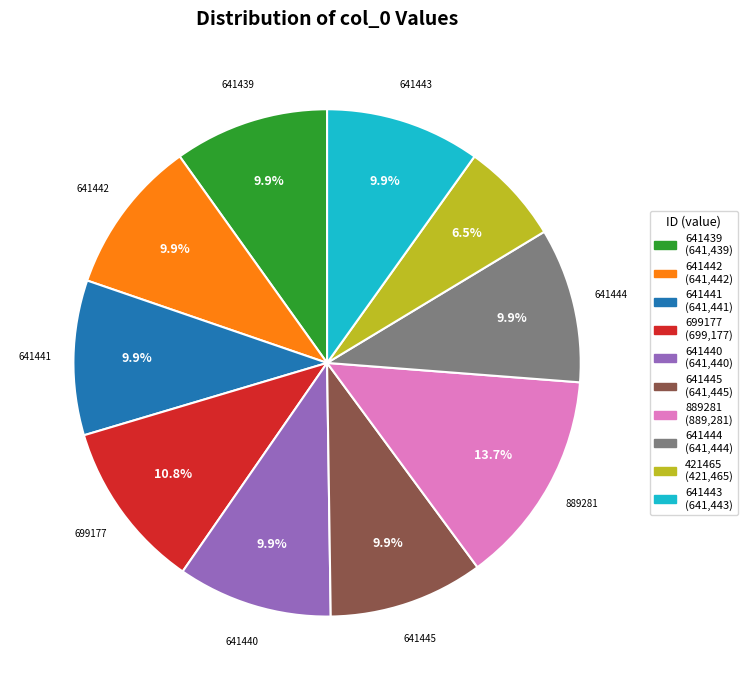

Which has a higher value, 421465 or 641443?

641443